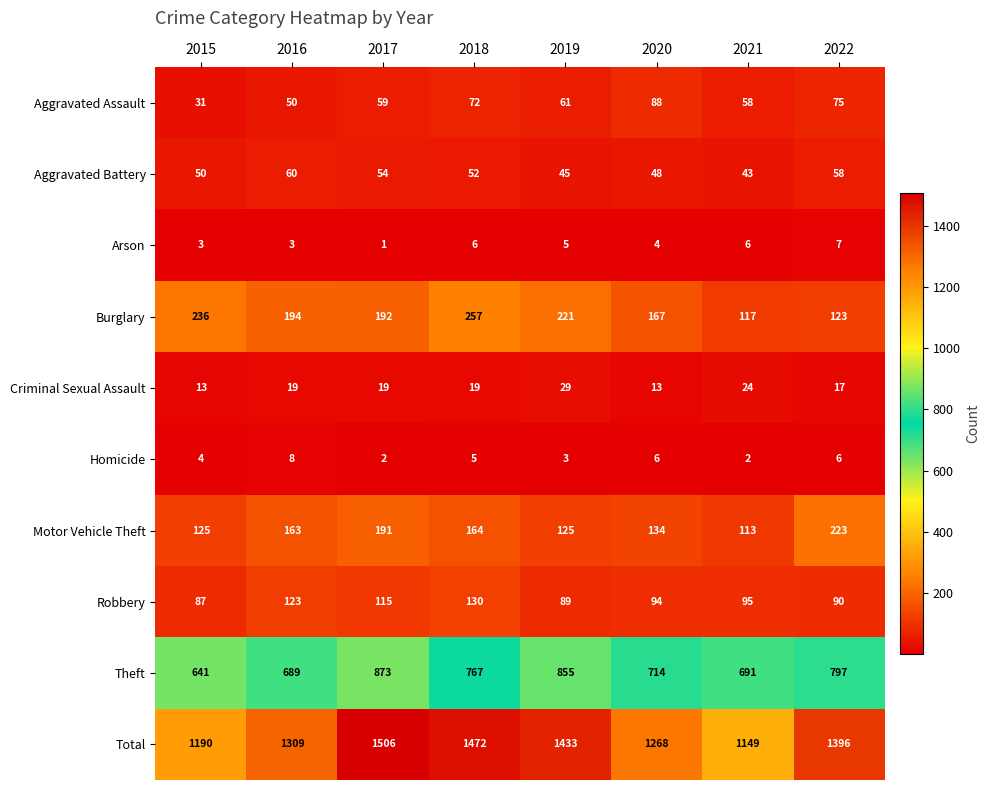

What is the spread (max minus min) of values at 2018?

1467